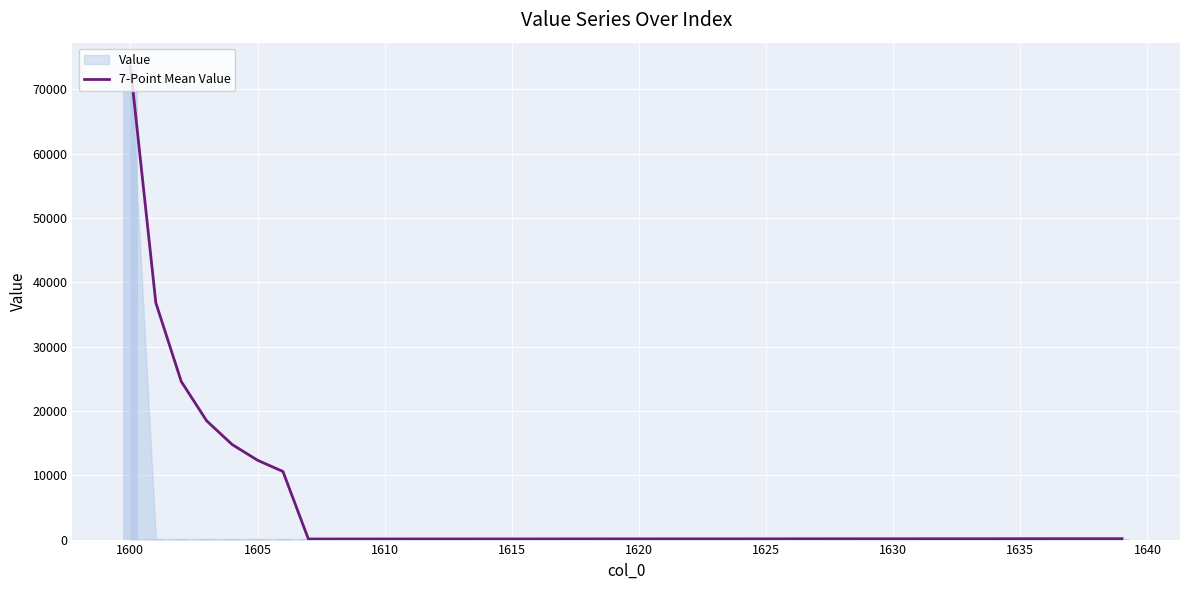

The chart shows a value of 62.4 at 26. True or false?

False